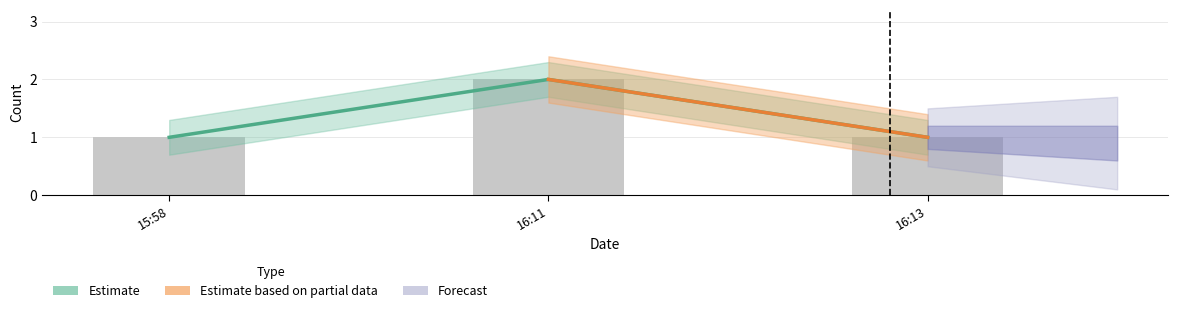

What is the difference between the maximum and minimum values?

1